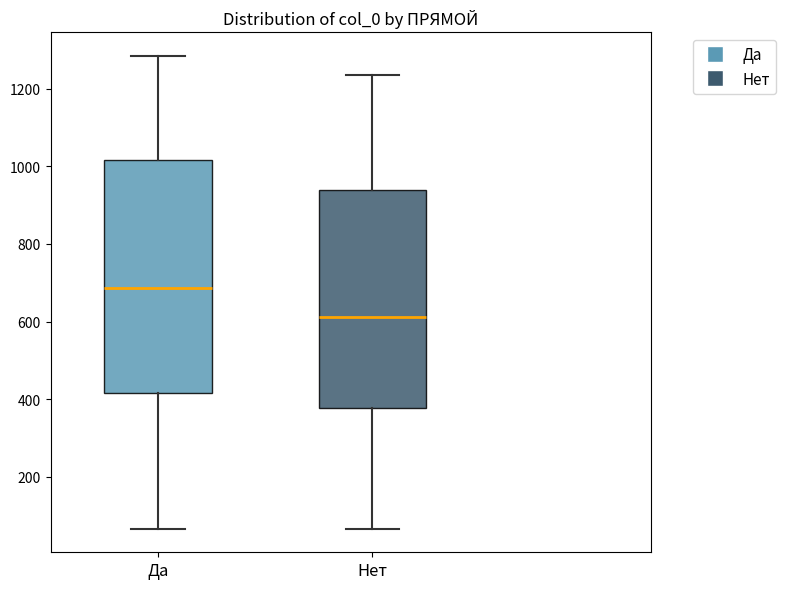

Which box's median line is the lowest?

Нет